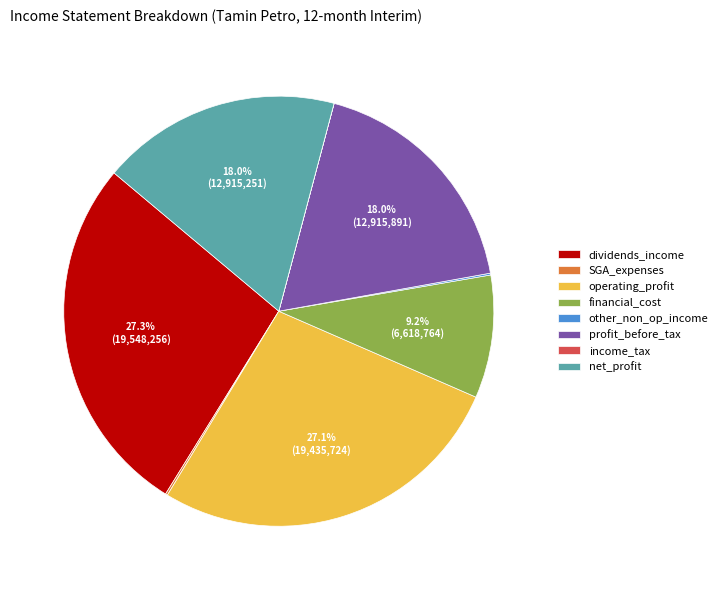

Approximately how many times larger is the value at financial_cost compared to operating_profit?

0.3